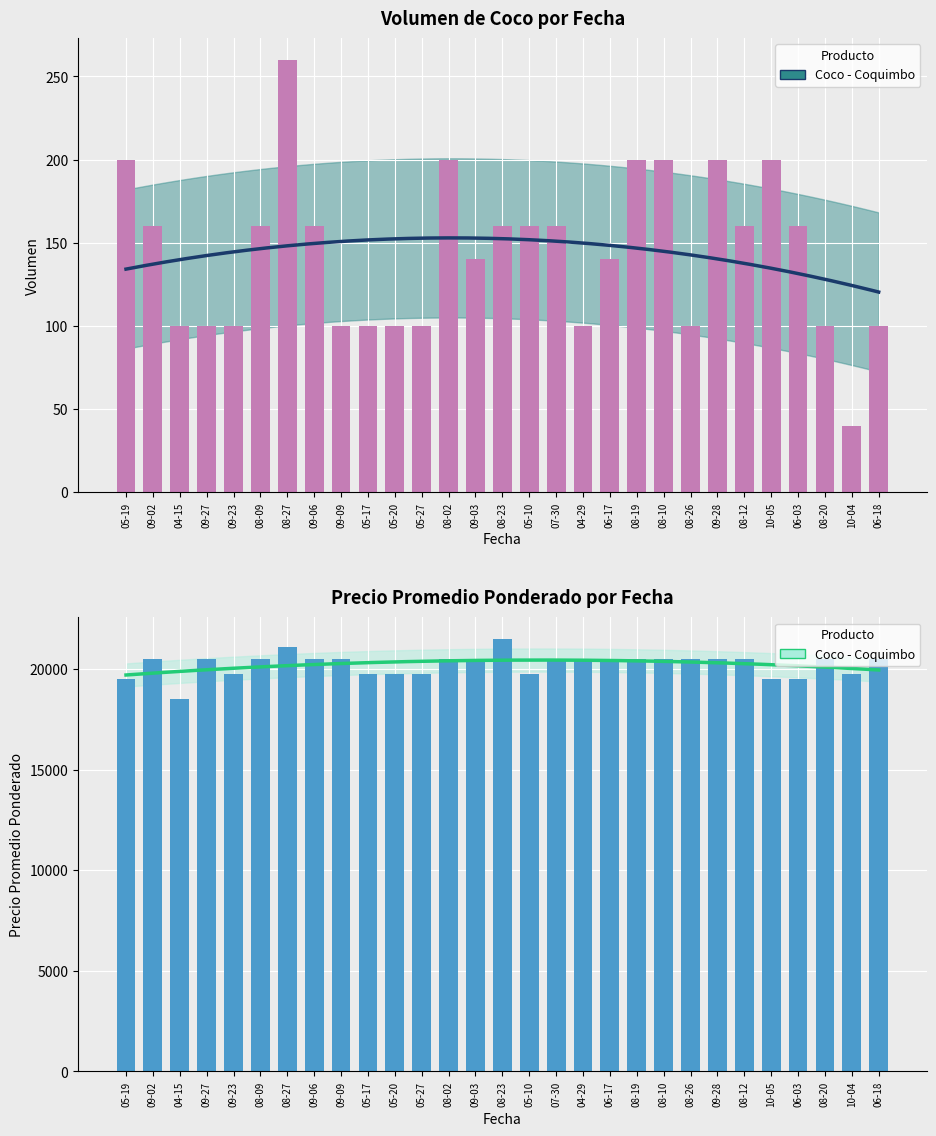

Which label corresponds to the largest value in the chart?

08-23